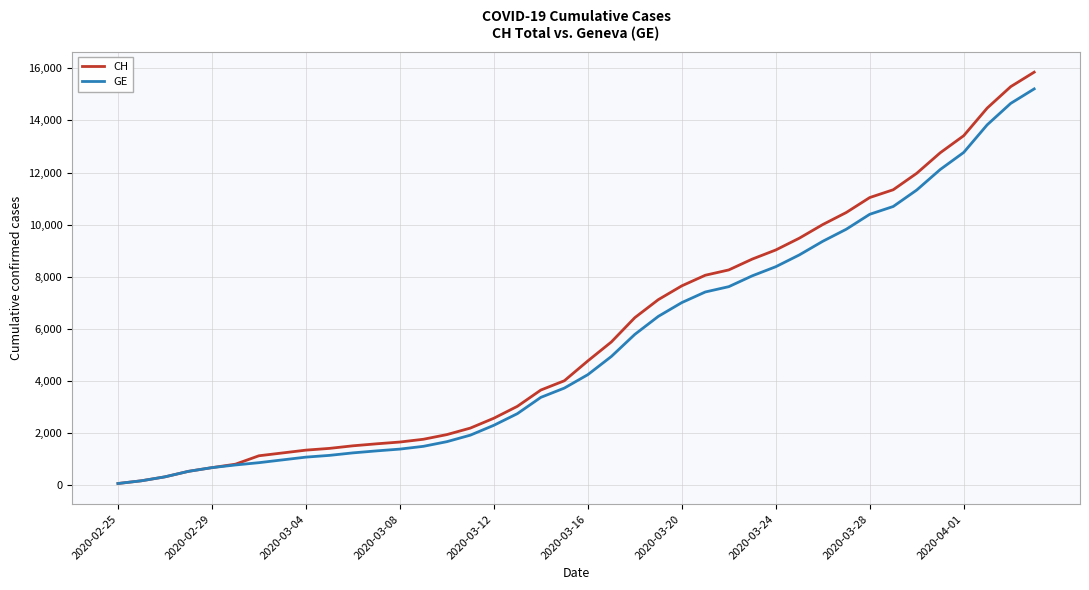

Which series has the widest spread of values?

CH